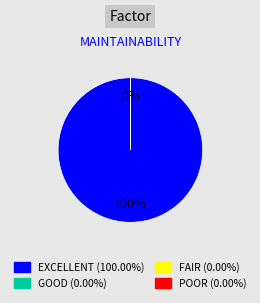

Does any single category account for the majority?

Yes